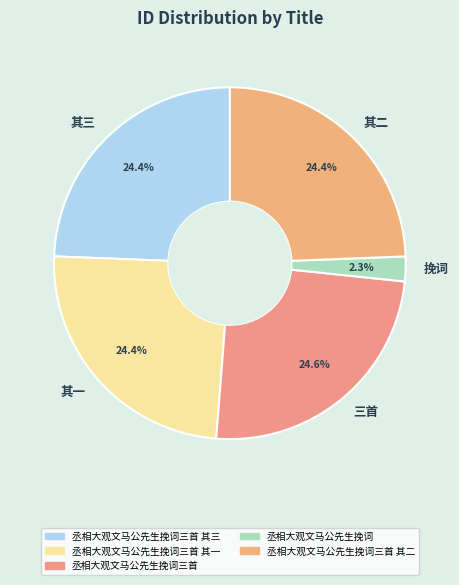

Which slice is the smallest?

挽词